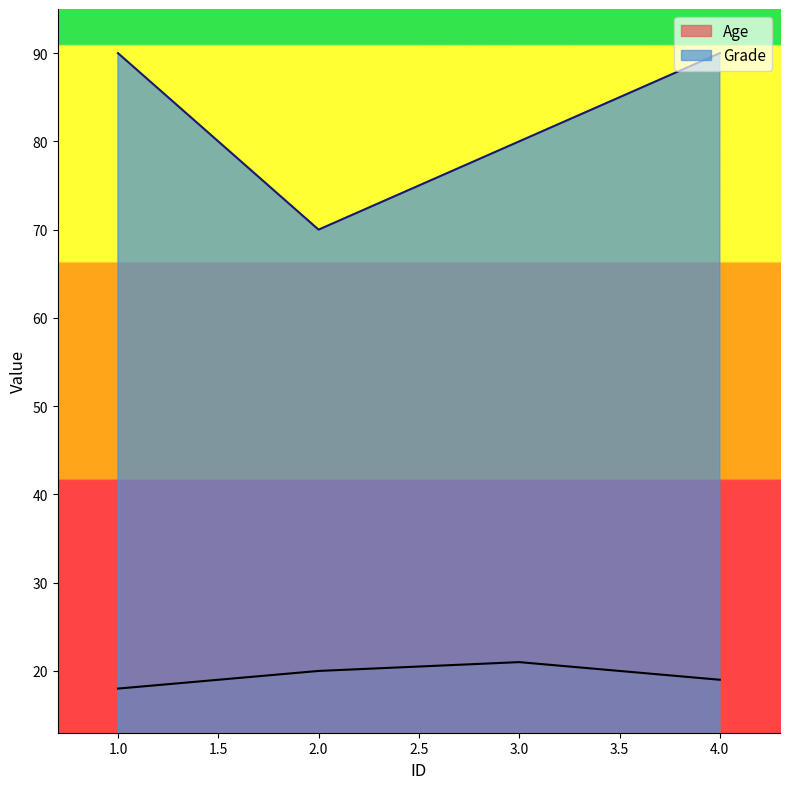

True or false: Grade and Age intersect in this chart.

False